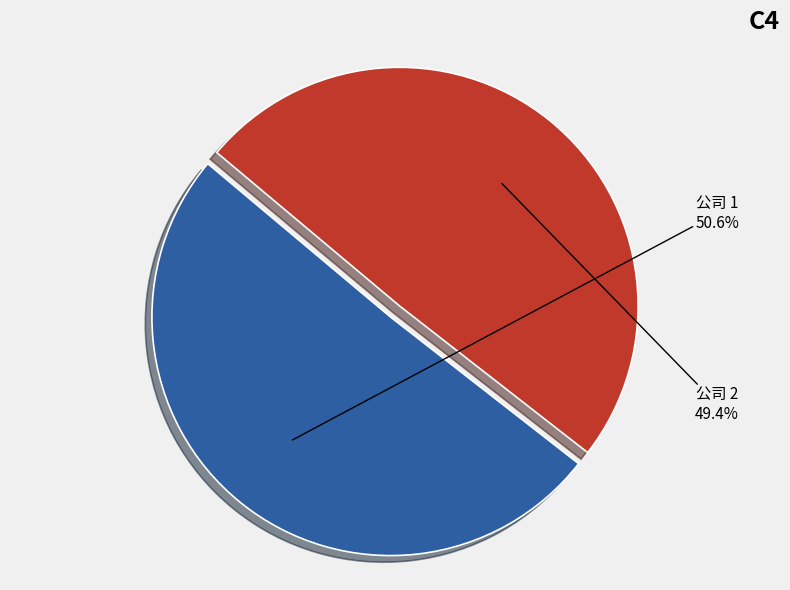

Count the number of slices in the pie.

2